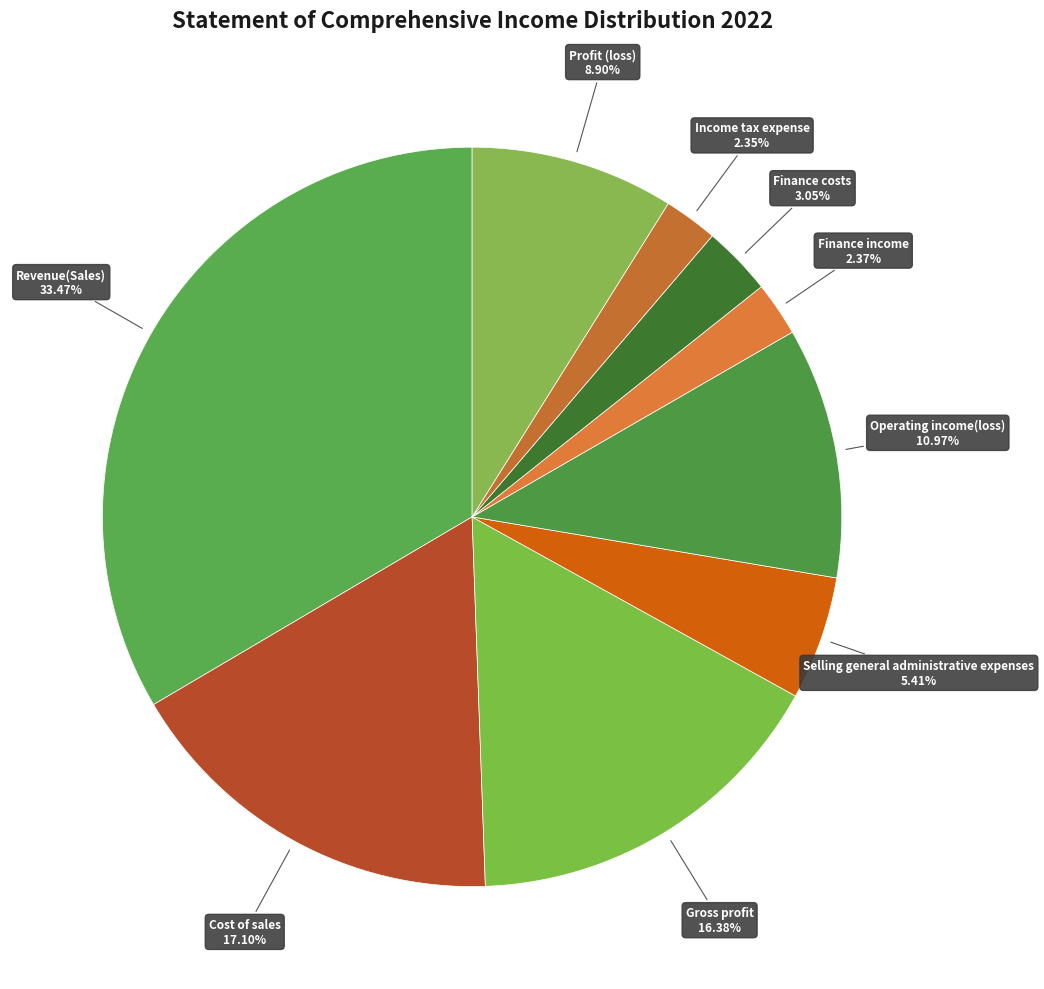

What is the total percentage of Finance income and Selling general administrative expenses?

7.8%